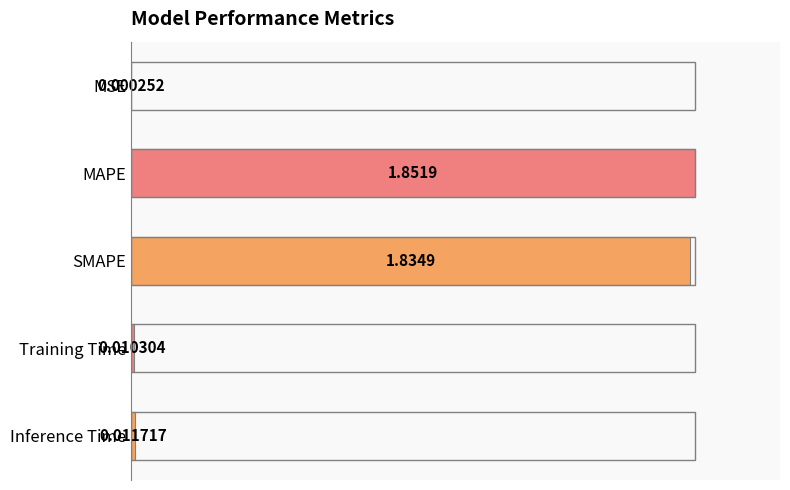

Which has a higher value, SMAPE or Inference Time?

SMAPE